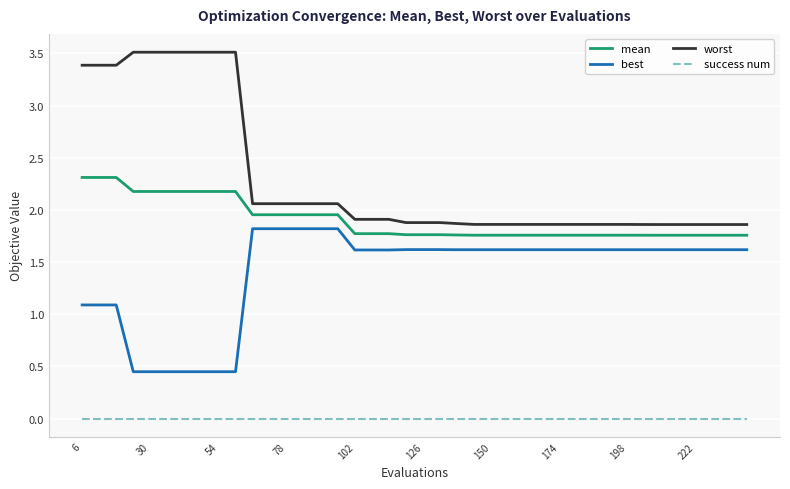

What is the average value of the worst series?

2.3